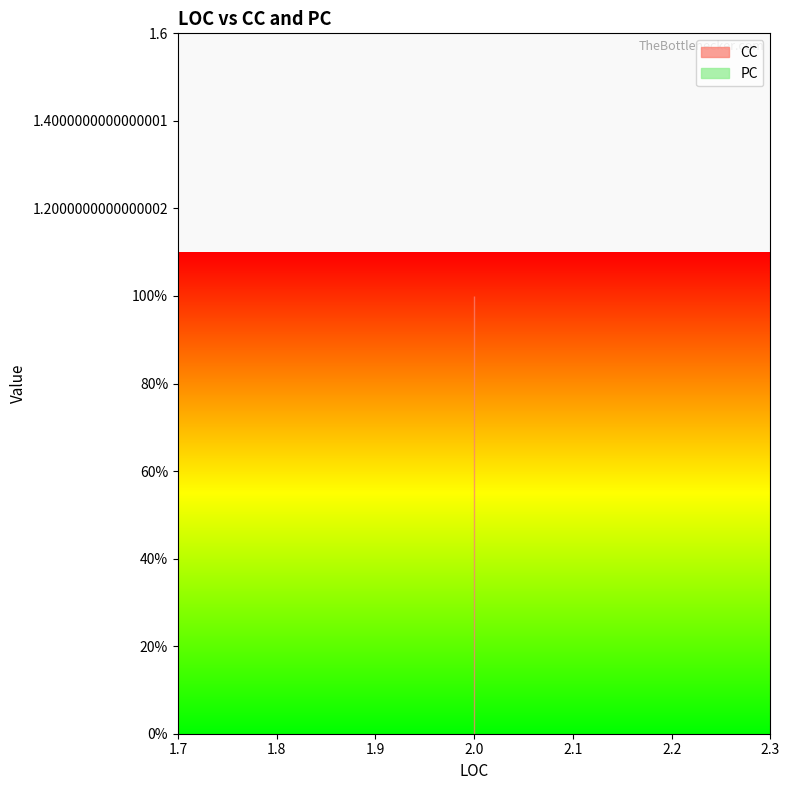

Reading left to right, what are all the values shown in this chart?

CC: 1	1	1	1	1	1	1	1
PC: 0	0	0	0	0	0	0	0